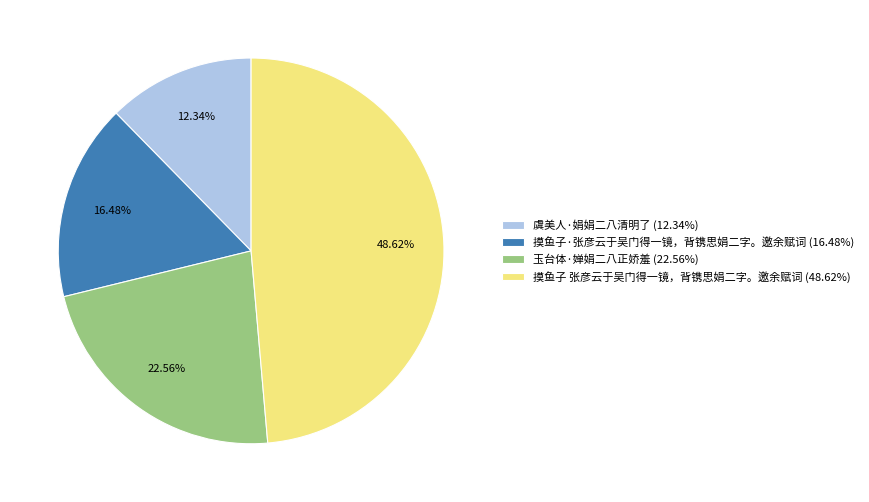

How many slices are in this pie chart?

4